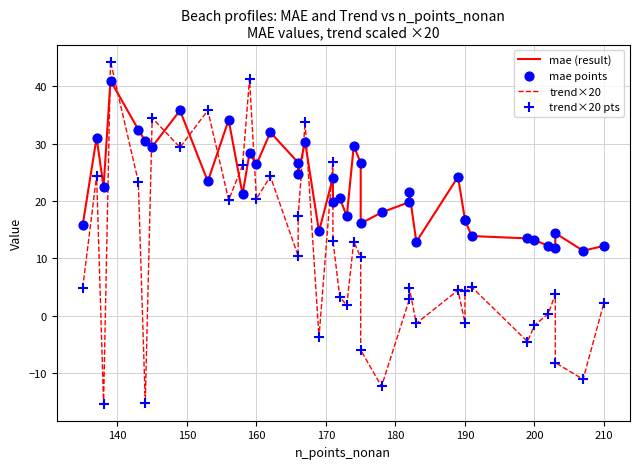

What are all the series names shown in the legend?

mae (result), trend×20, mae points, trend×20 pts